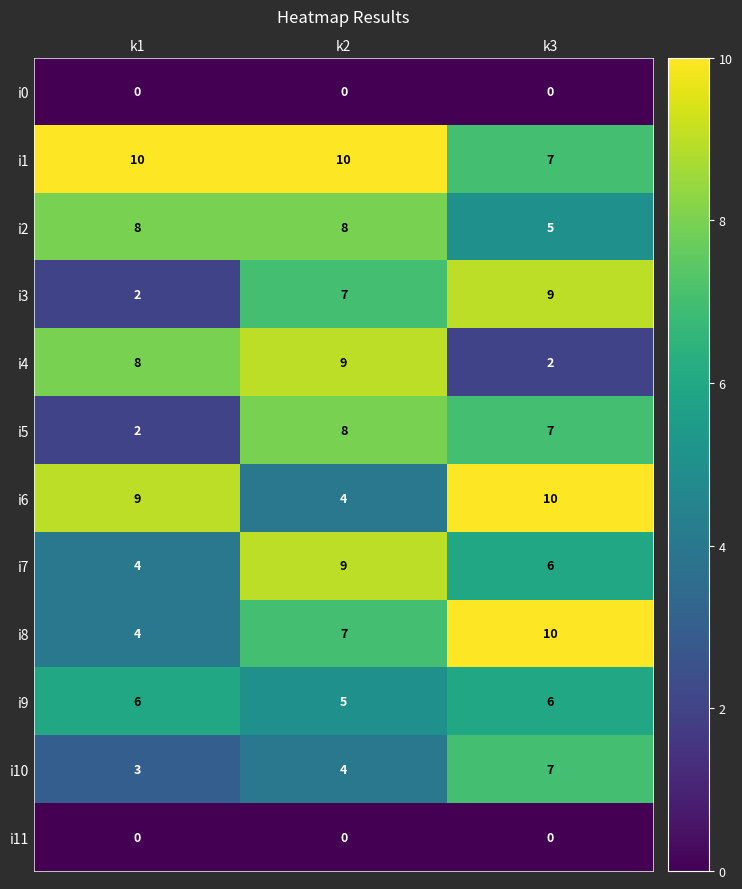

List the labels in order of i7 value, smallest first.

k1, k3, k2